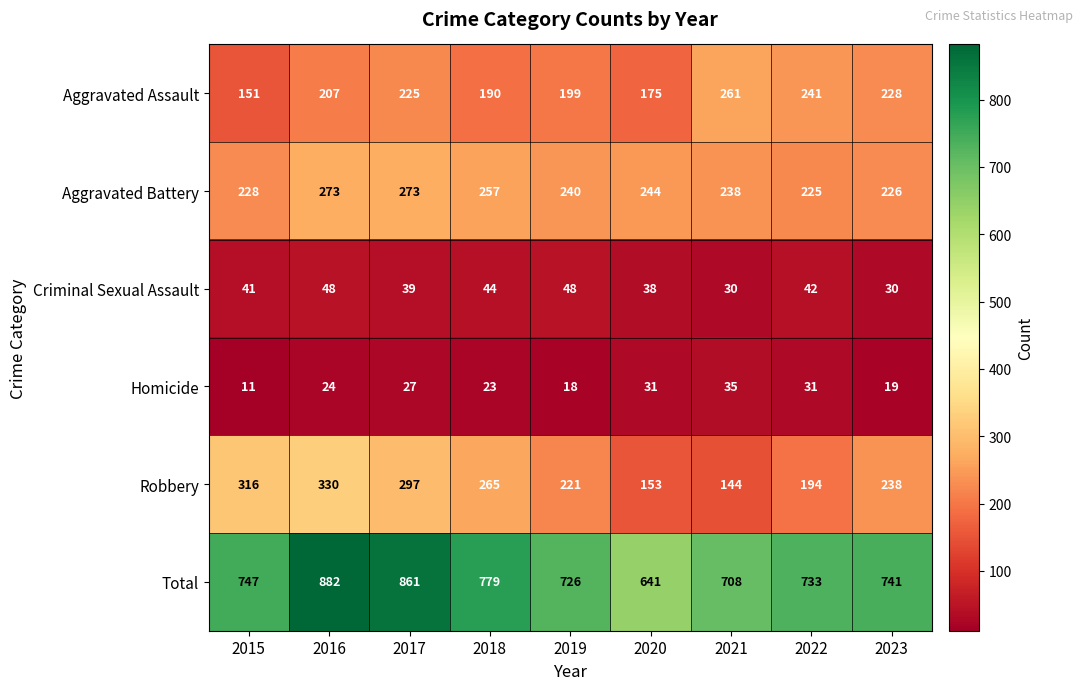

Which category has the highest value across all series?

2016